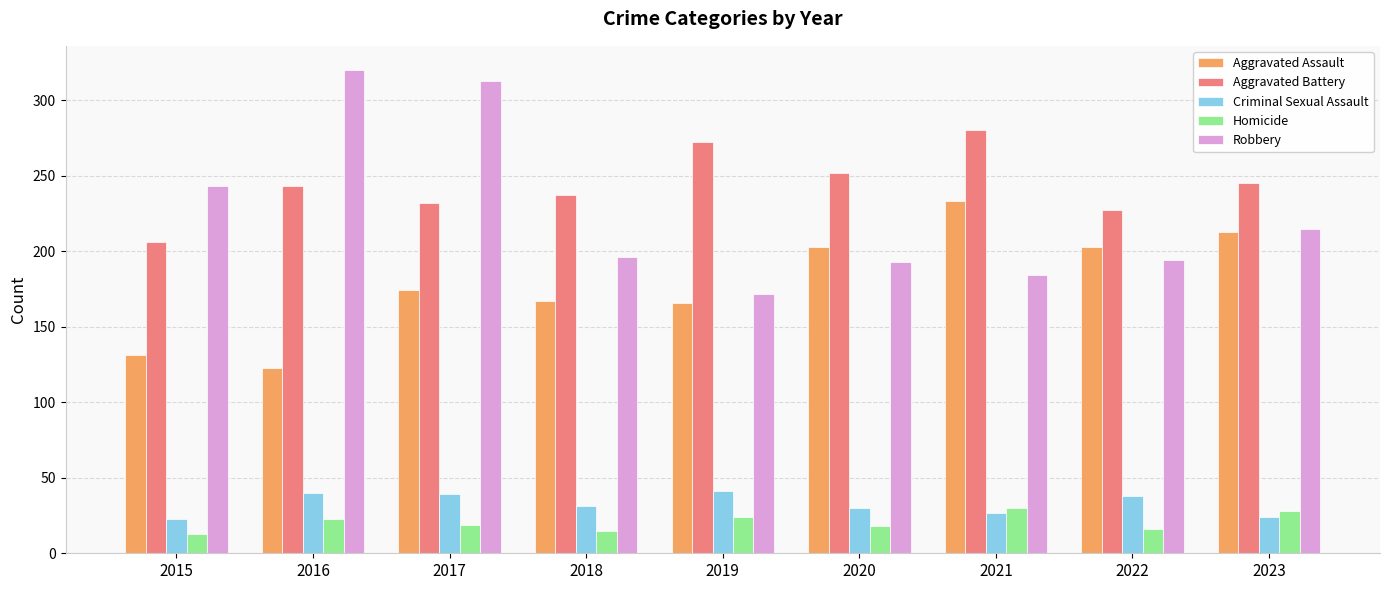

Rank the series at 2022 from lowest to highest value.

Homicide, Criminal Sexual Assault, Robbery, Aggravated Assault, Aggravated Battery